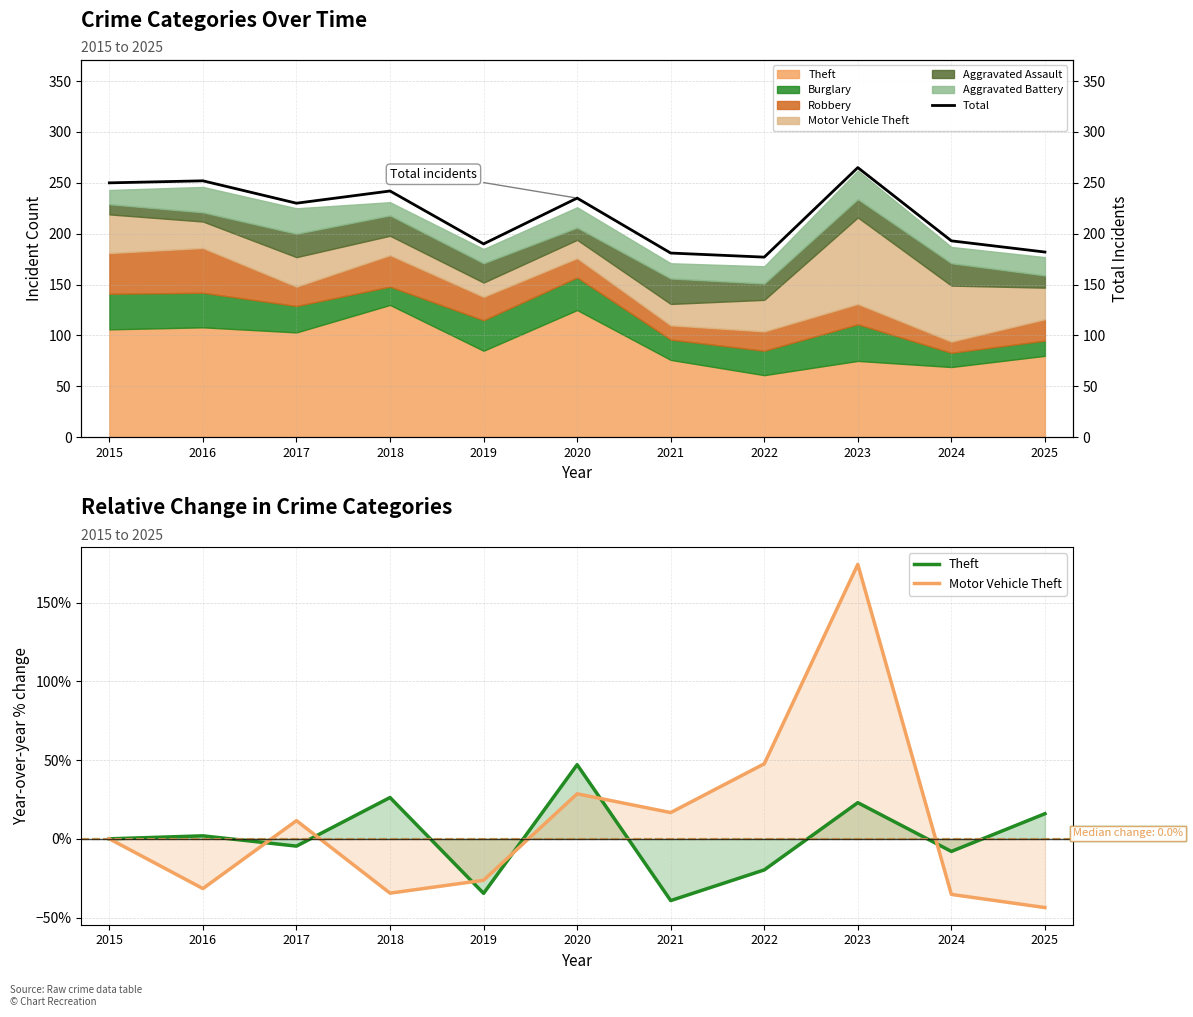

What is the difference between the maximum and second lowest values in the Motor Vehicle Theft series?

209.5